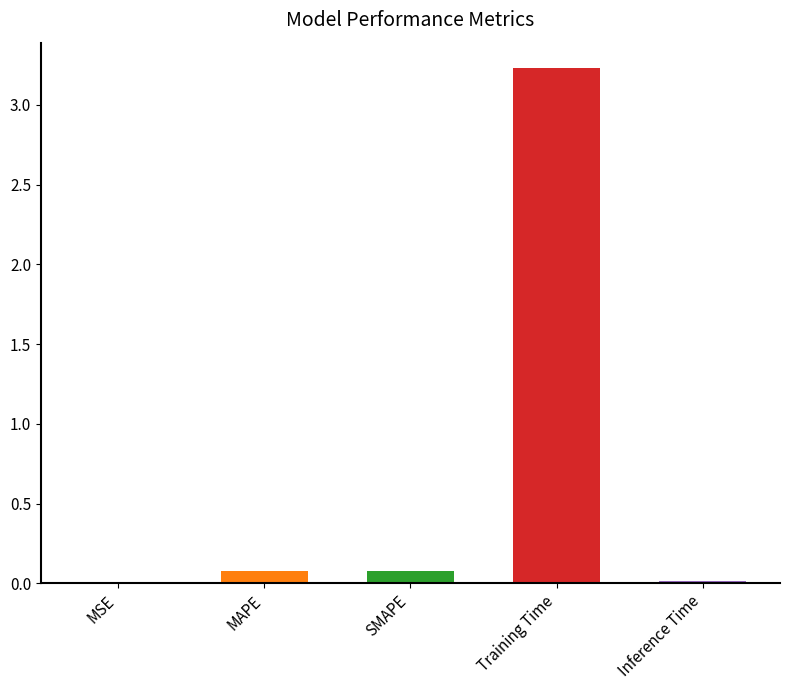

What is the difference between the maximum and minimum values?

3.2